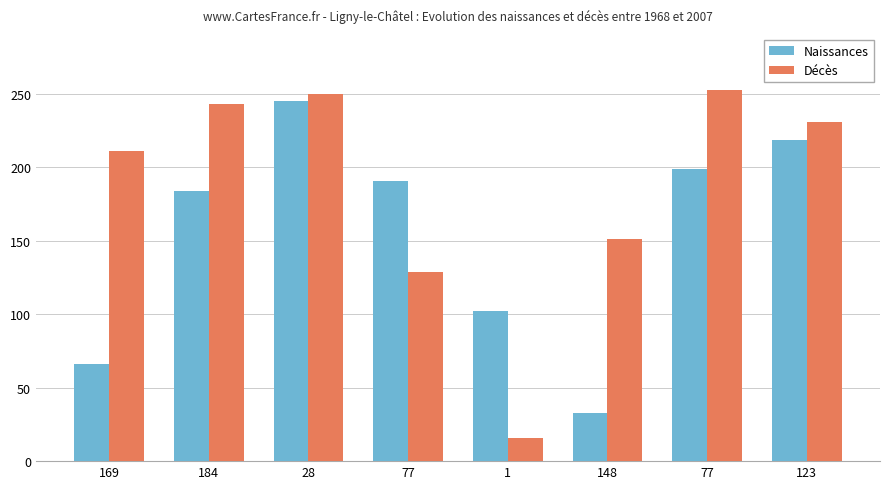

Rank the series by their average value, from lowest to highest.

Naissances, Décès